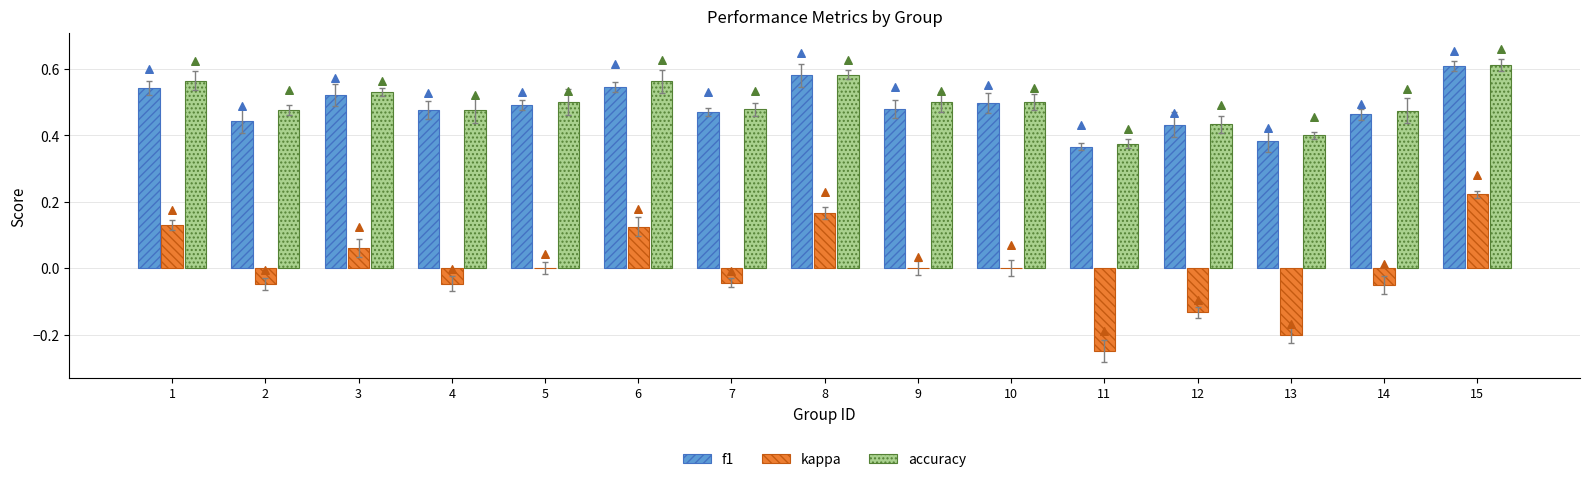

Which category has the highest value in the kappa series?

15